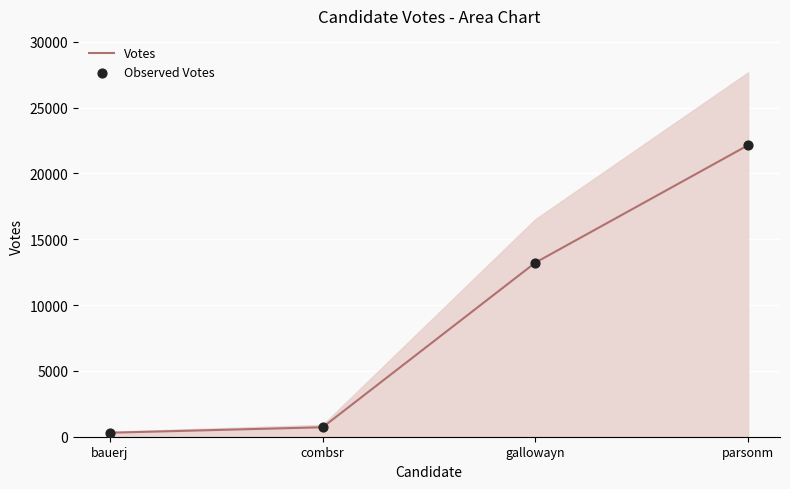

Which series has the widest spread of Y values?

Votes